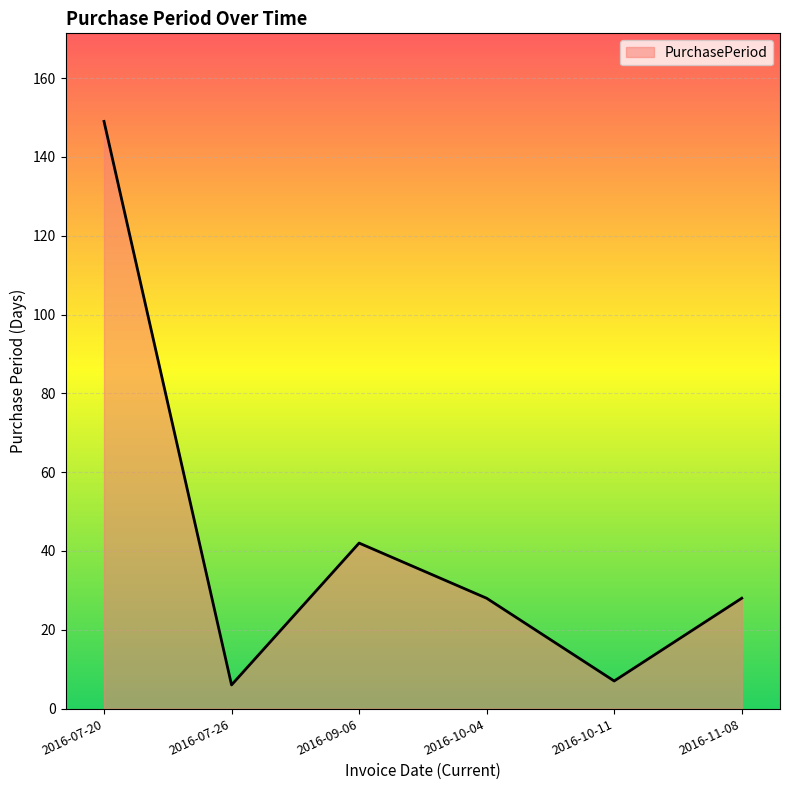

Approximately how many times larger is the value at 2016-10-04 compared to 2016-07-26?

4.7